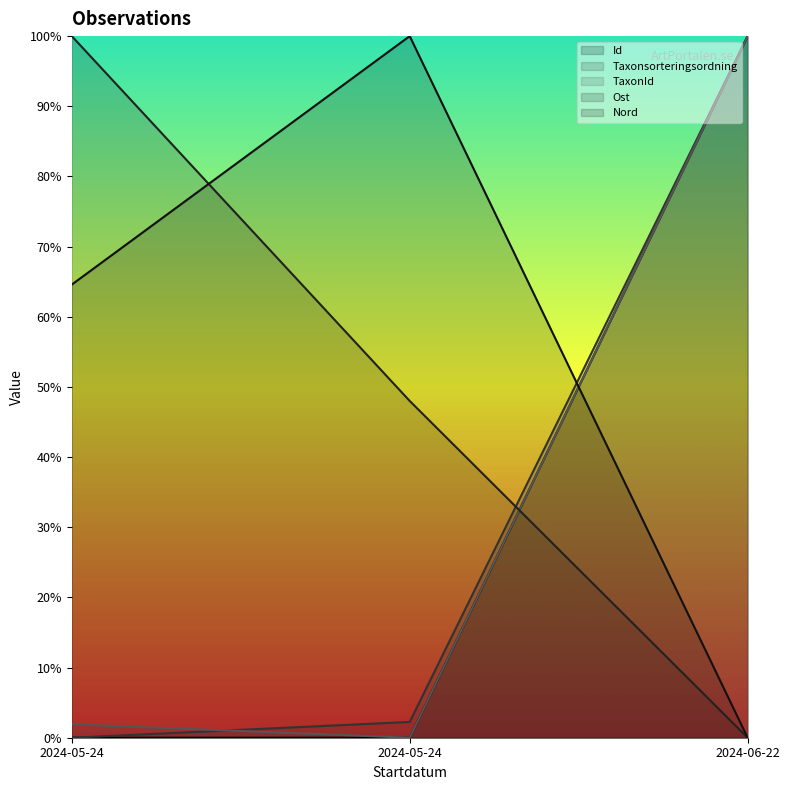

What is the total value across all series at 2024-06-22?

3.0